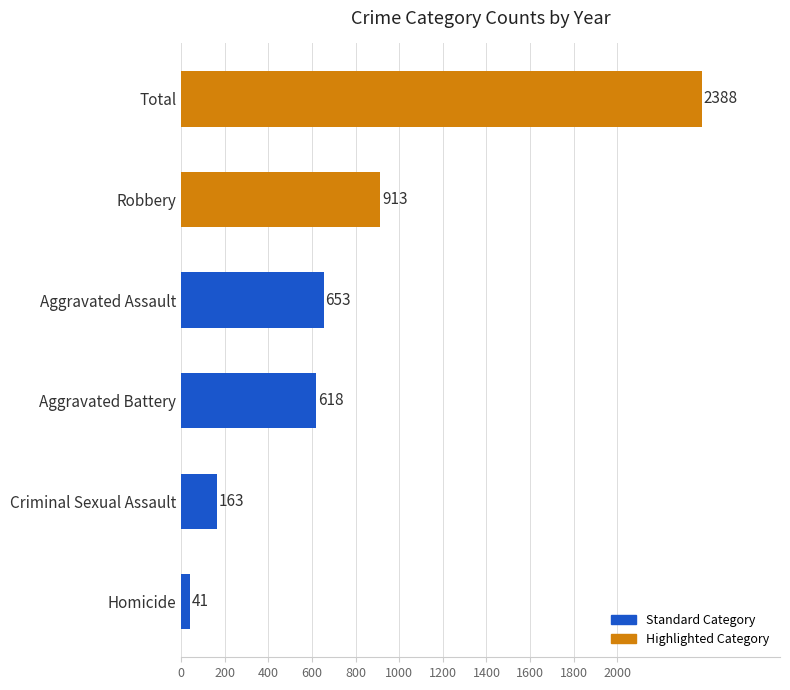

Rank the categories by value from highest to lowest.

Total, Robbery, Aggravated Assault, Aggravated Battery, Criminal Sexual Assault, Homicide